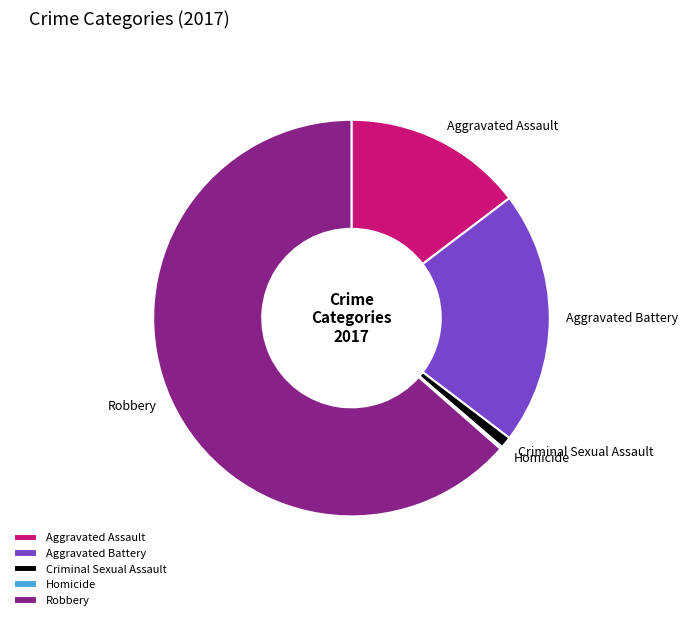

Which slice is the largest?

Robbery